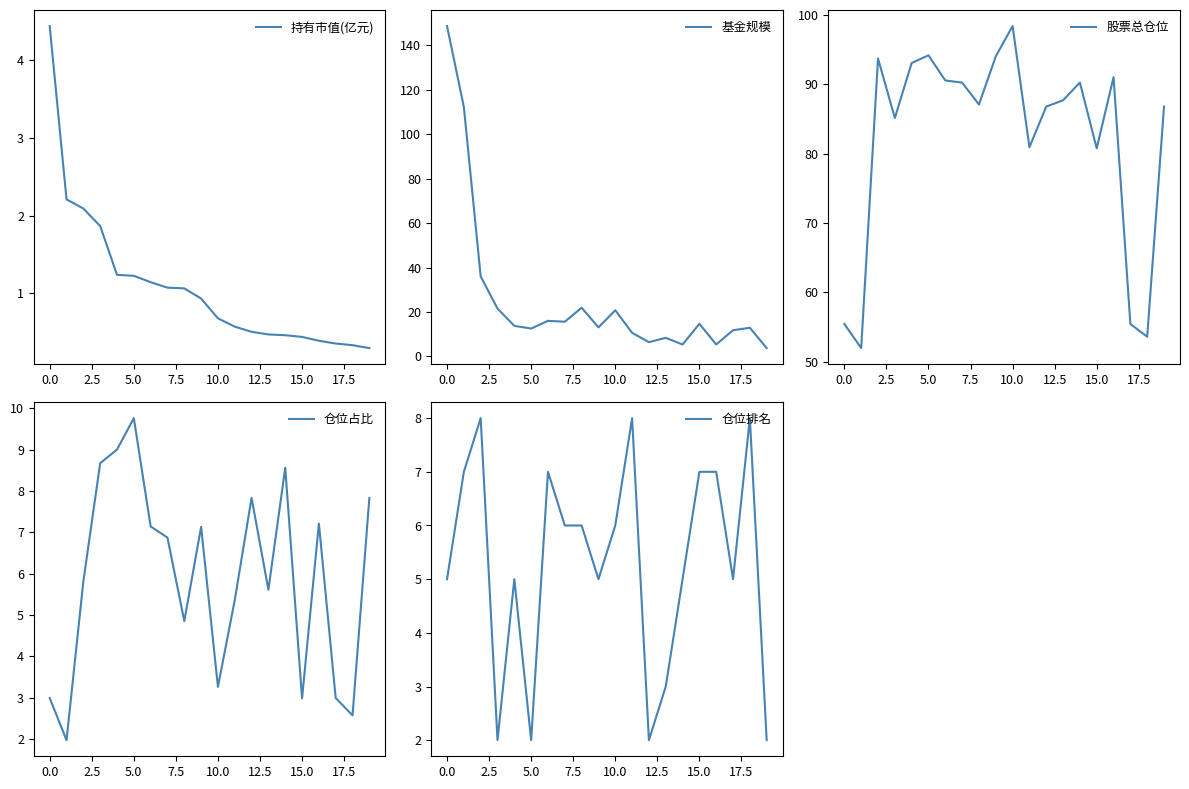

True or false: 持有市值(亿元) has a value of 0.7 at 10.0.

True